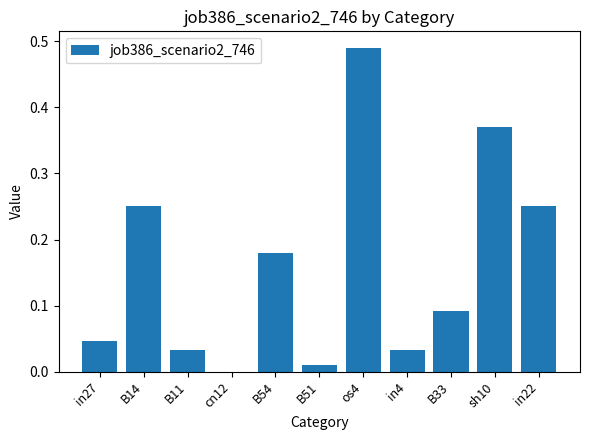

Count the number of values greater than 0.

10